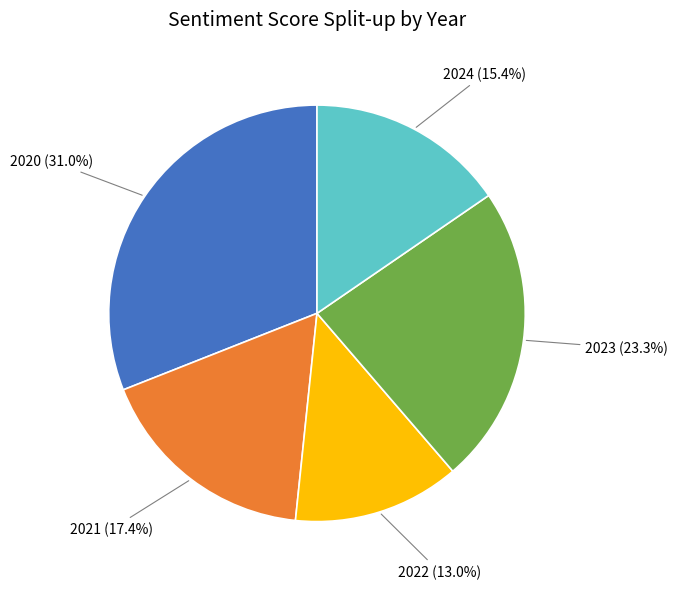

Does any single category account for the majority?

No